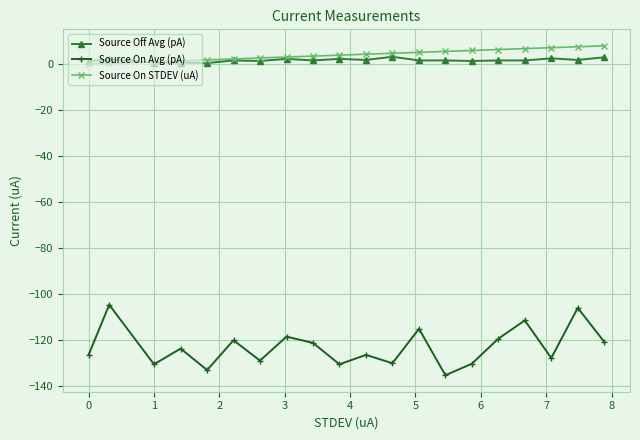

True or false: Source Off Avg (pA) and Source On Avg (pA) cross at least once.

False